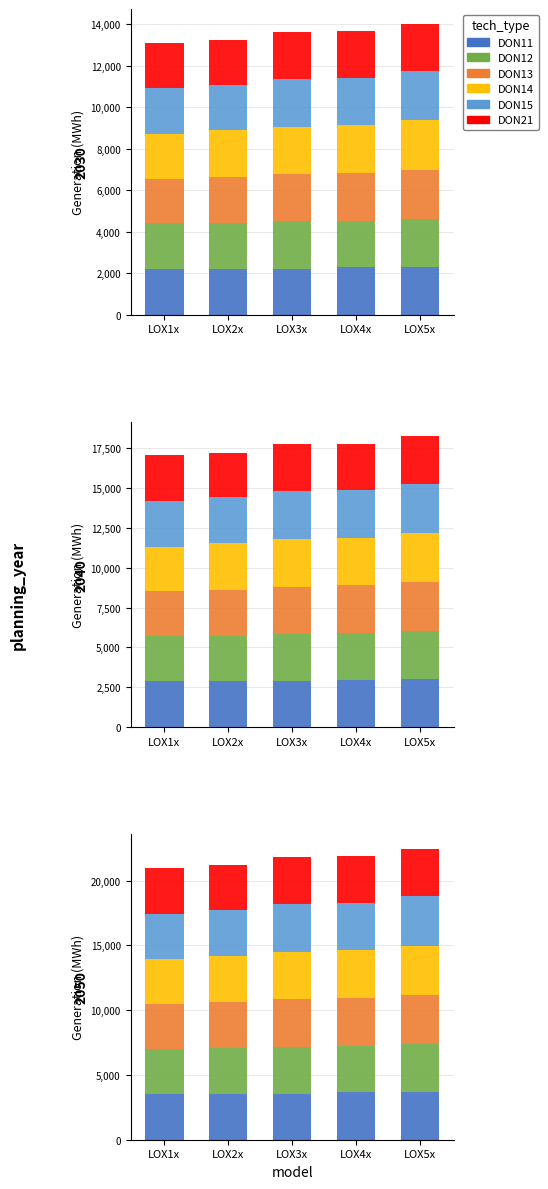

Is it true that DON12 equals 3526.2 at LOX2x?

True